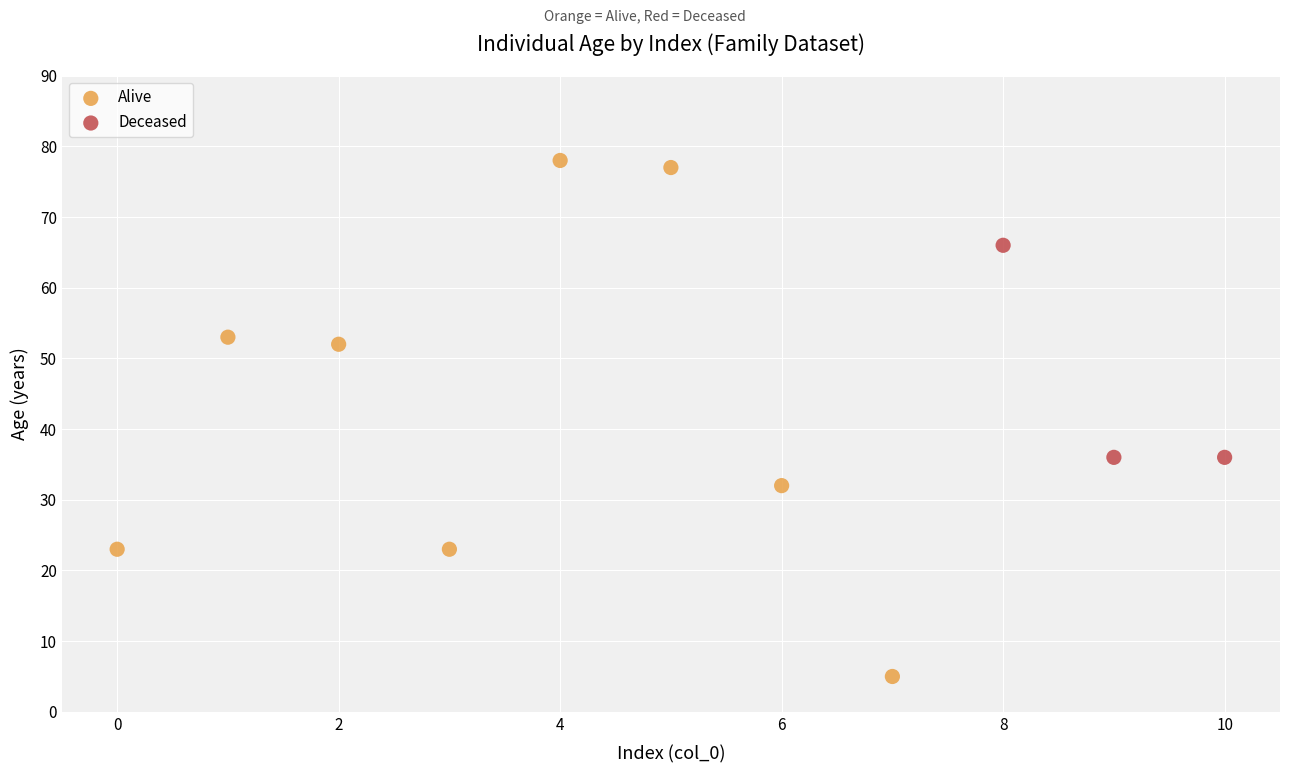

What are all the series names shown in the legend?

Alive, Deceased